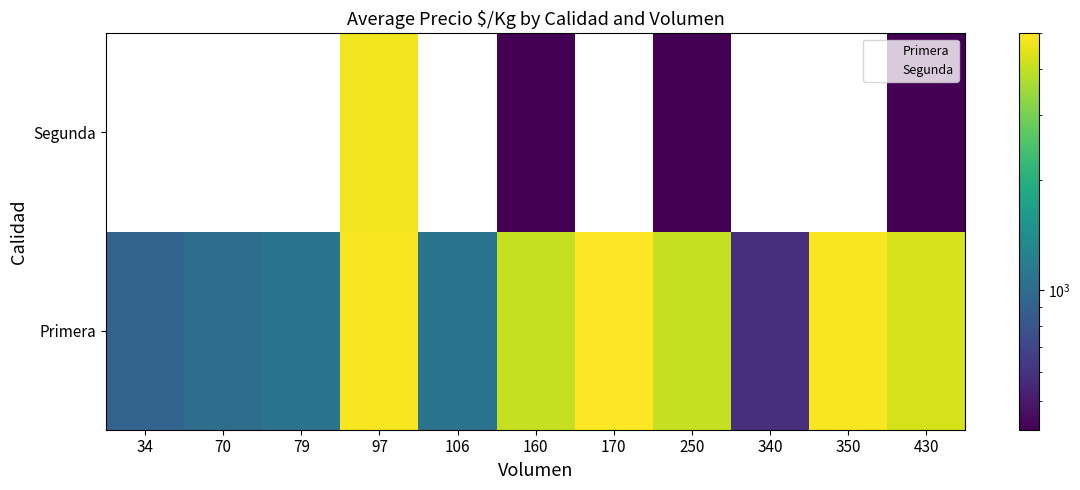

At how many categories does at least one series exceed 4402?

3